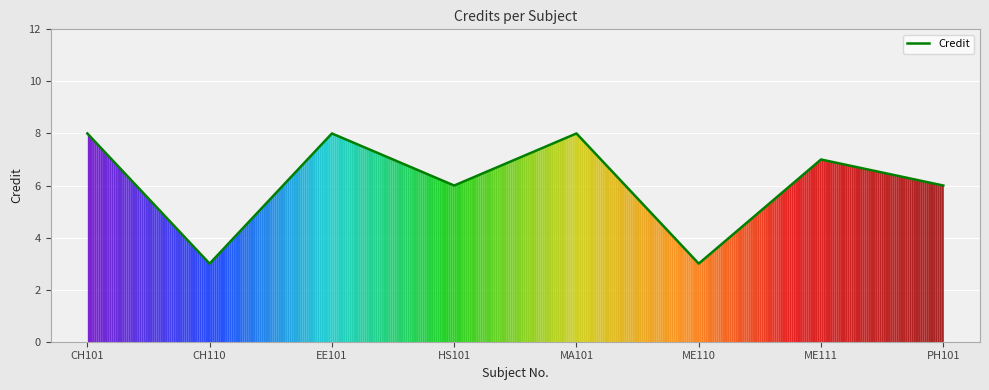

Where is the first local minimum?

CH110